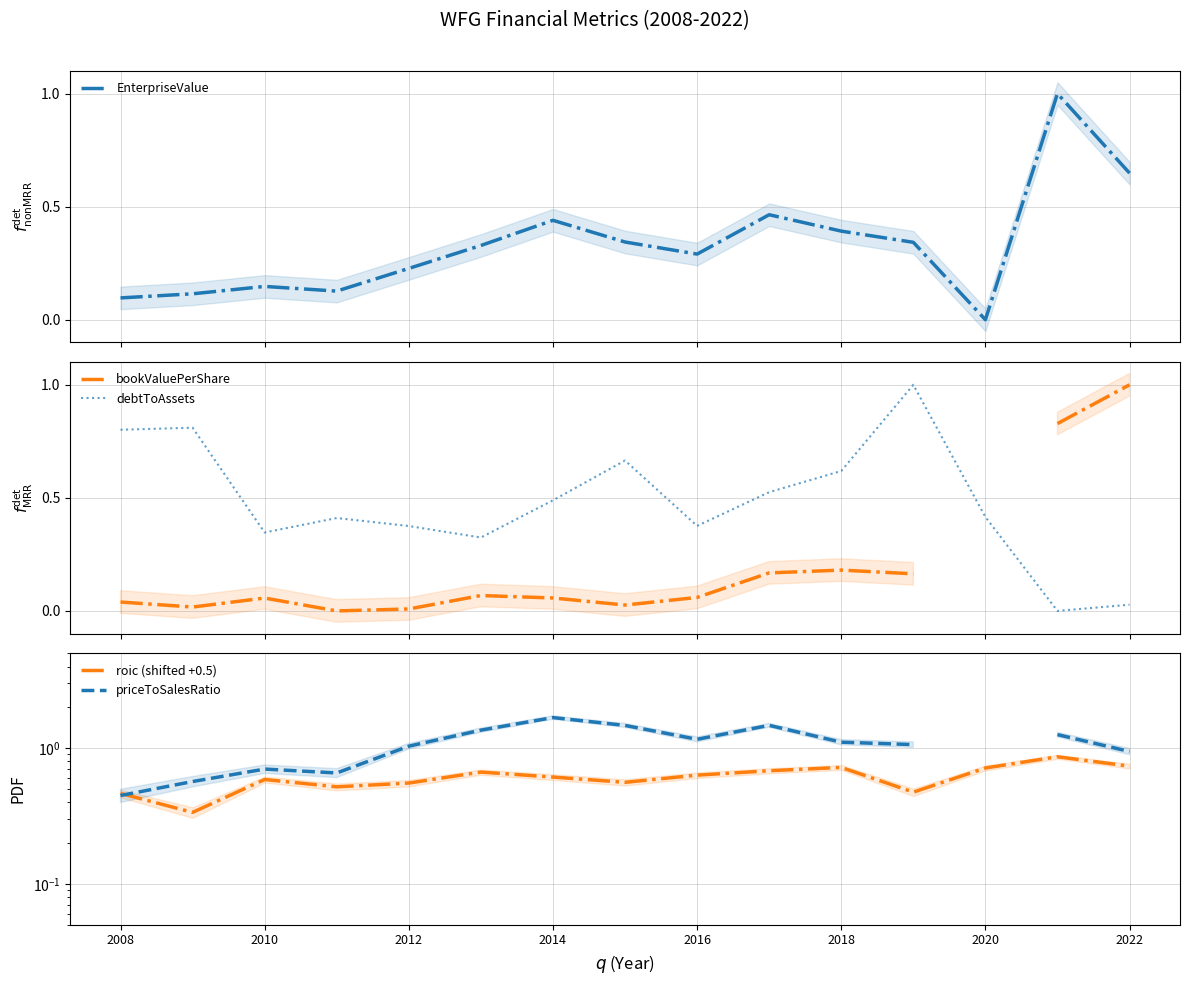

What is the difference between the maximum and minimum values in the priceToSalesRatio series?

1.2